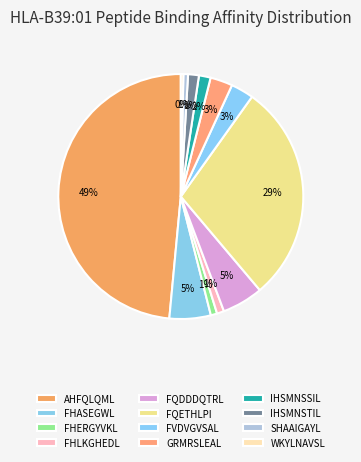

What is the change in value from AHFQLQML to SHAAIGAYL?

-2007.5